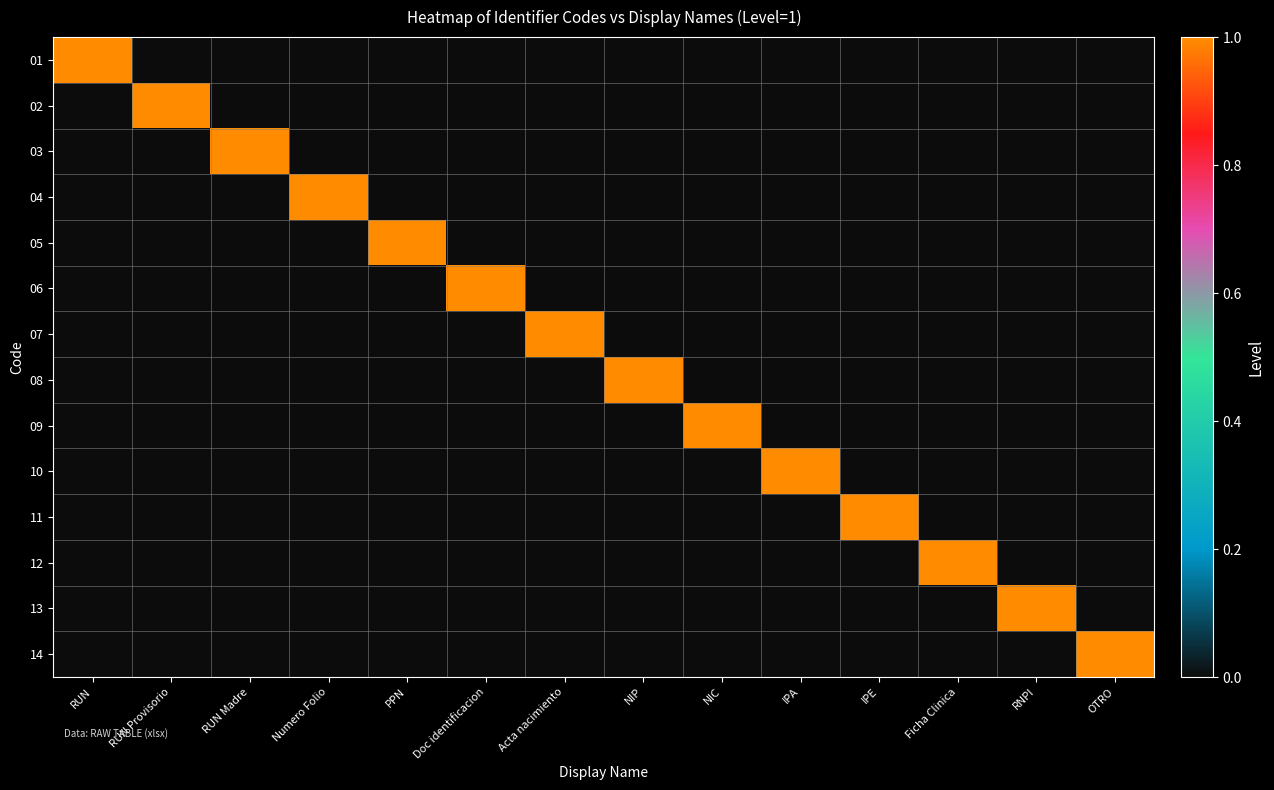

At Ficha Clinica, list the series in order from smallest to largest.

01, 02, 03, 04, 05, 06, 07, 08, 09, 10, 11, 13, 14, 12